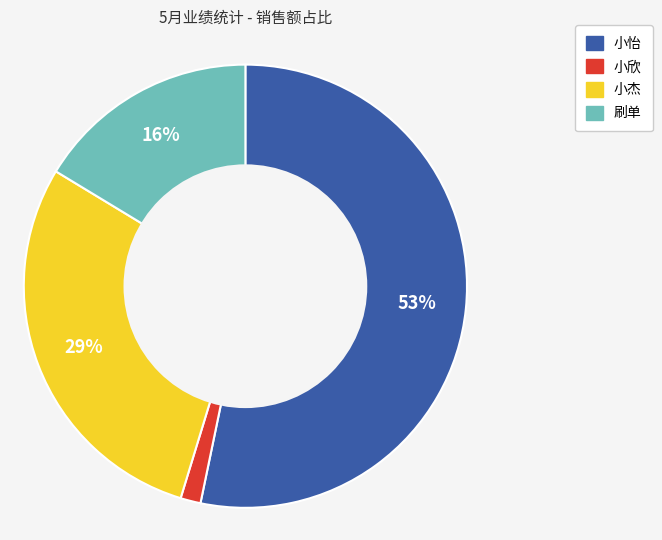

True or false: 小怡 accounts for 59% of the total.

False